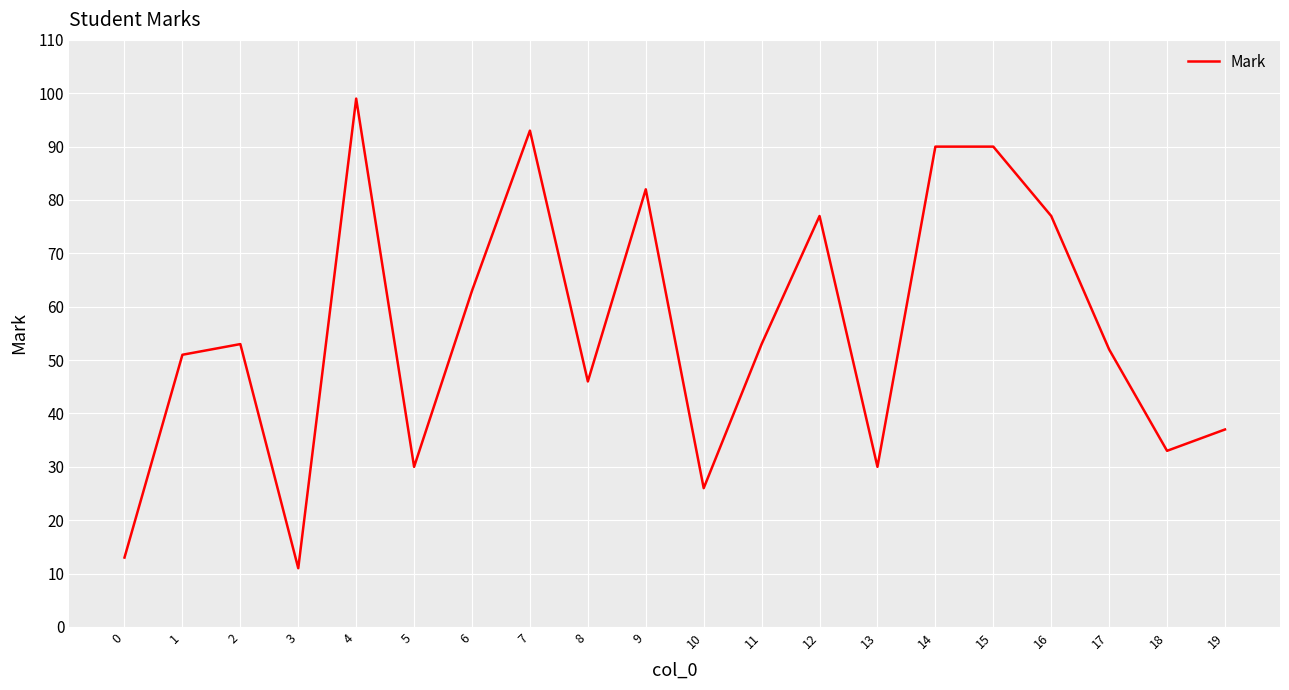

The chart shows a value of 77 at 16. True or false?

True